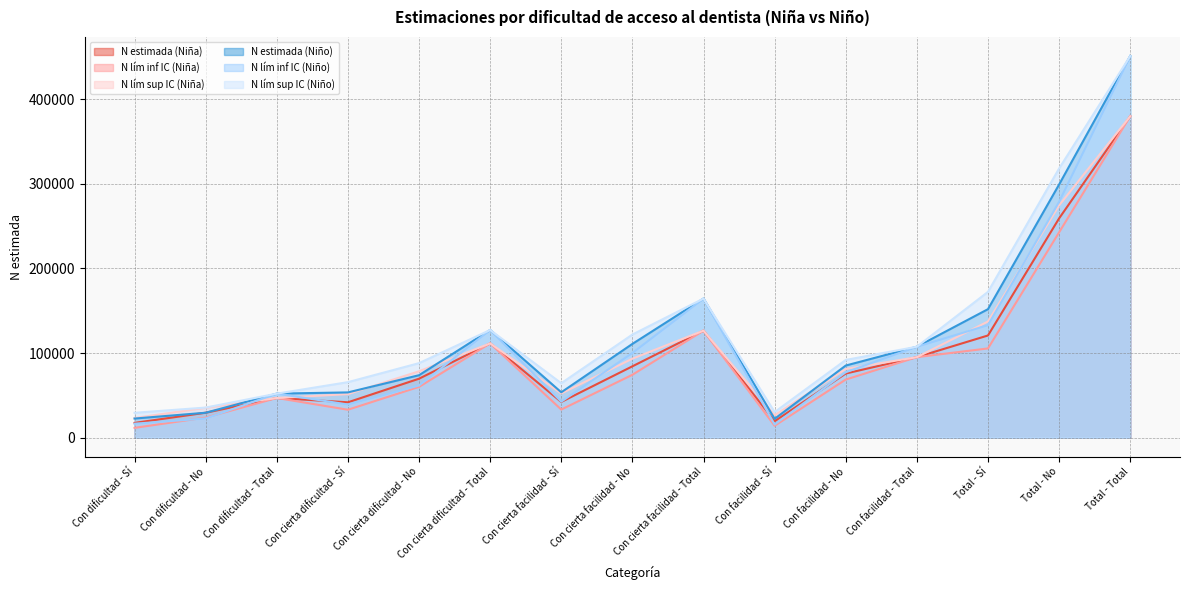

What is the sum of the N estimada (Niña) values at Con facilidad - Total and Con facilidad - No?

170880